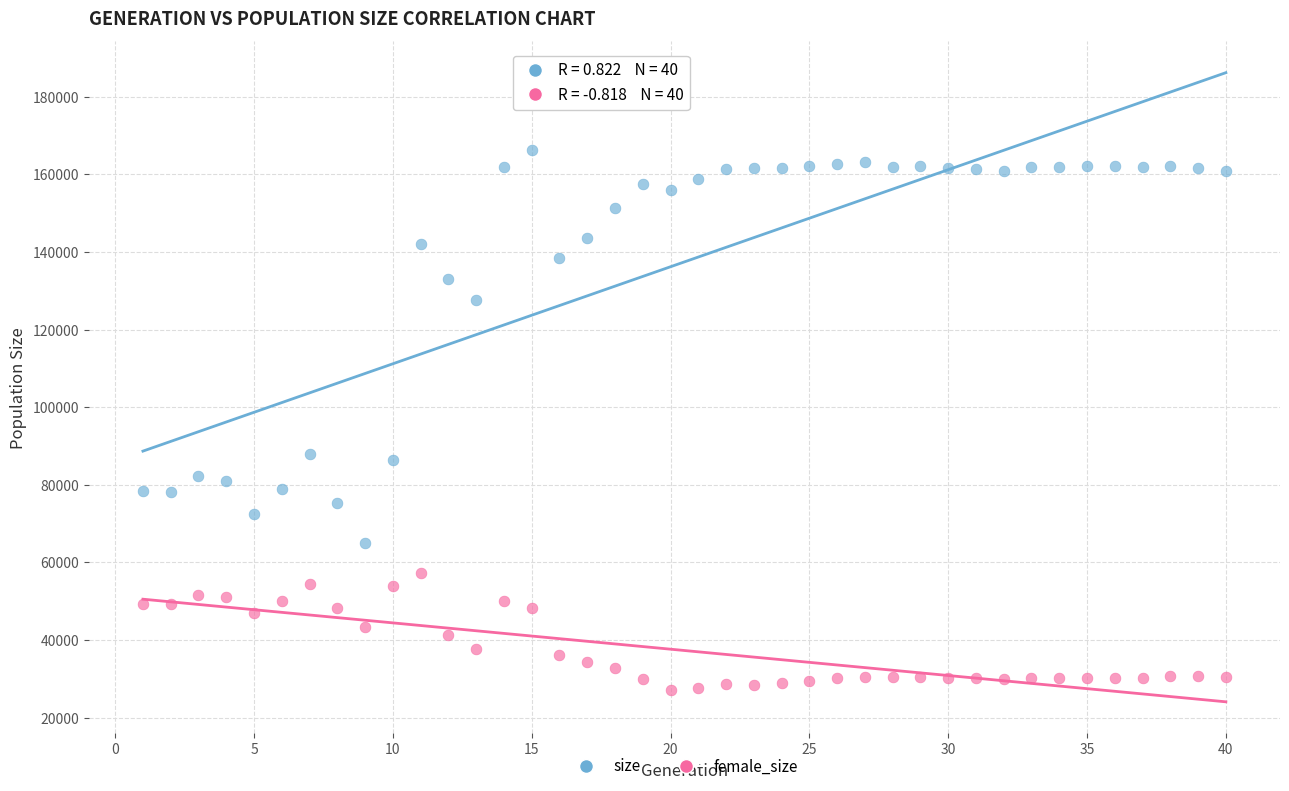

What is the X range (max minus min) for the scatter plot?

39